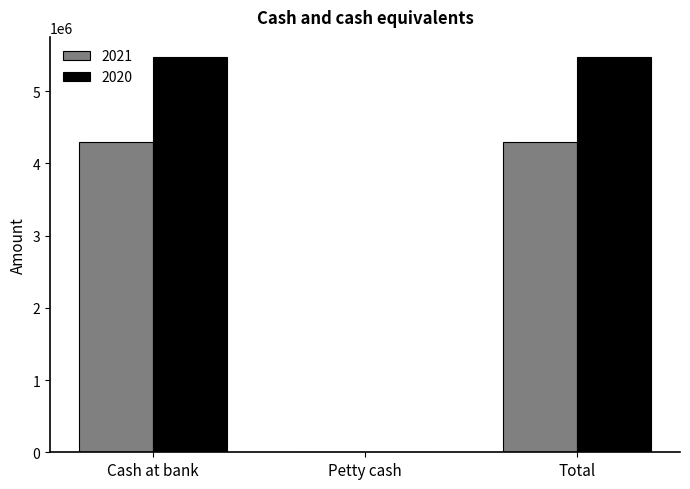

Which series has the largest total across all categories?

2020